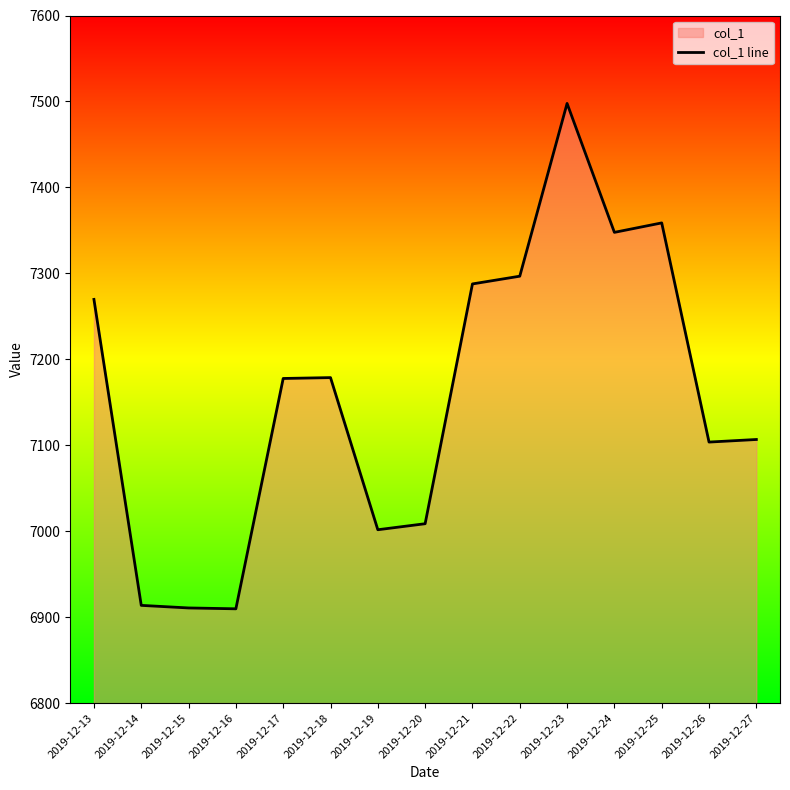

Where is the first local maximum?

2019-12-18